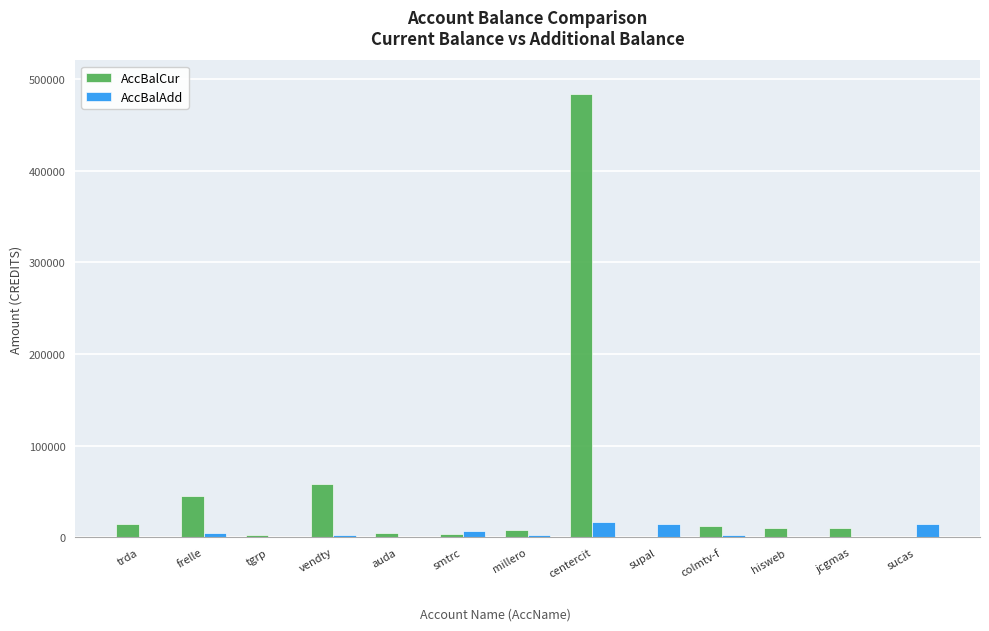

The AccBalCur series shows 11985.0 at colmtv-f. True or false?

True